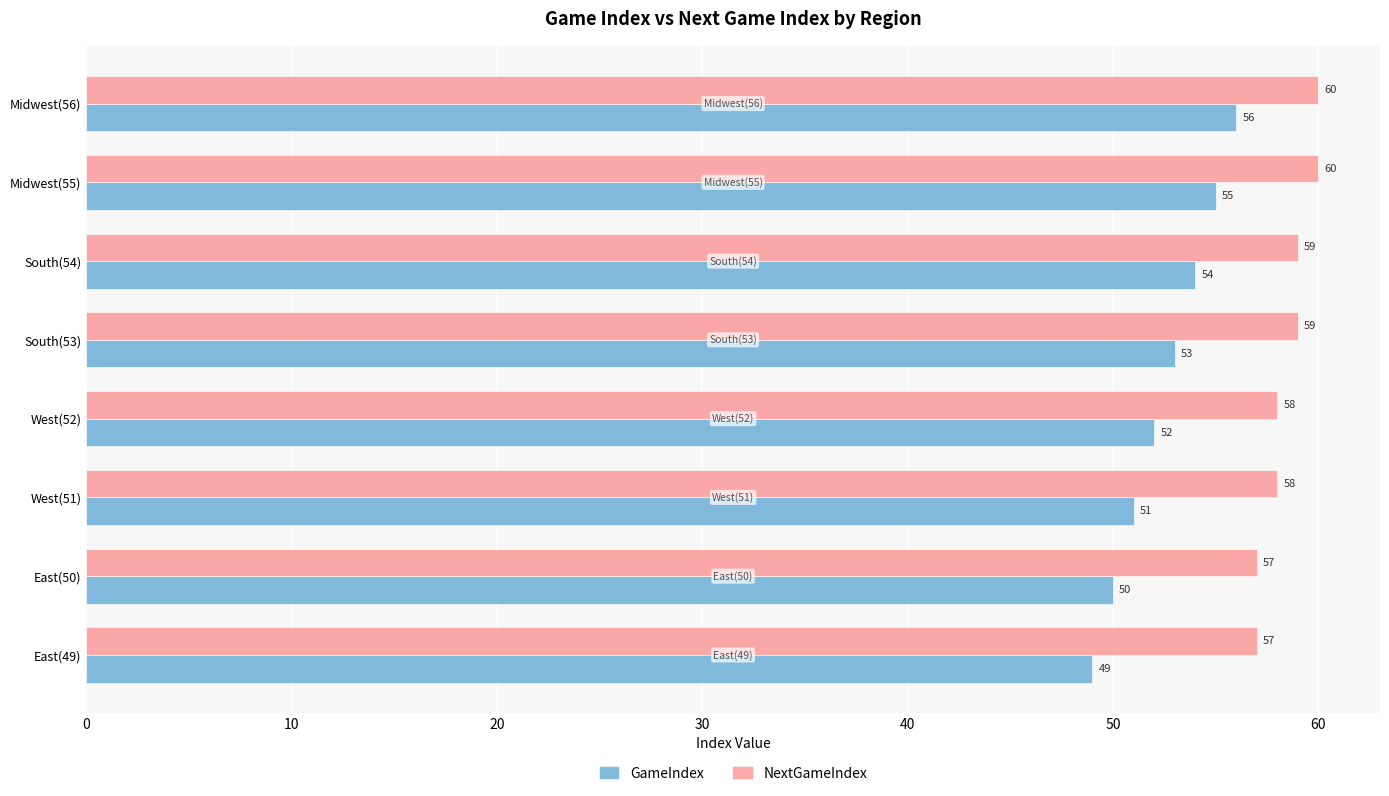

At which category is the sum across all series the highest?

Midwest(56)